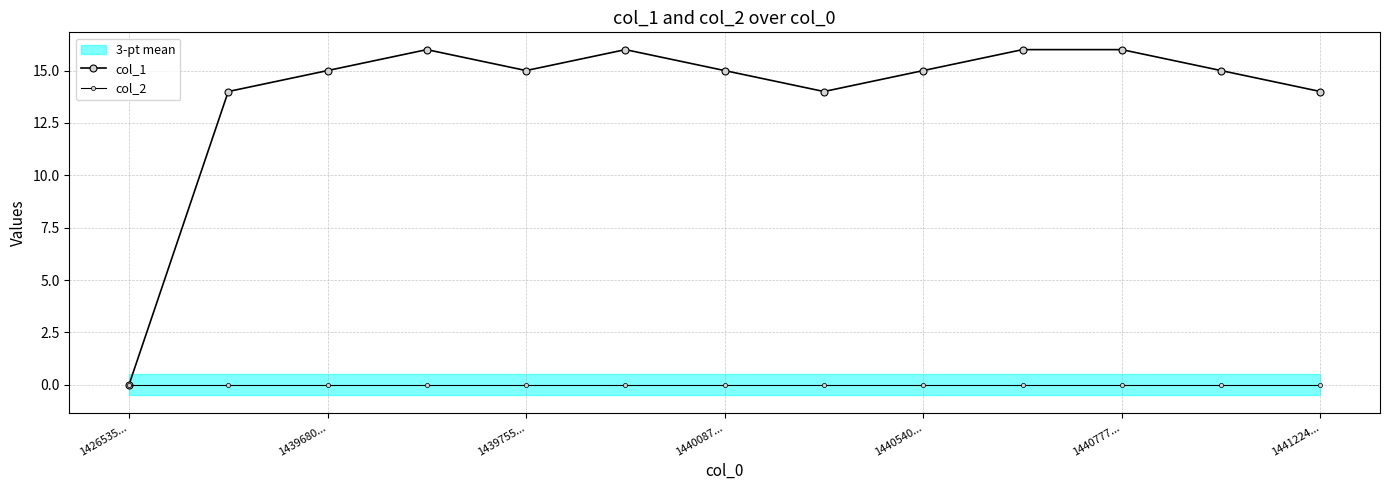

True or false: col_2 has more than 2 points higher than both neighbors.

False